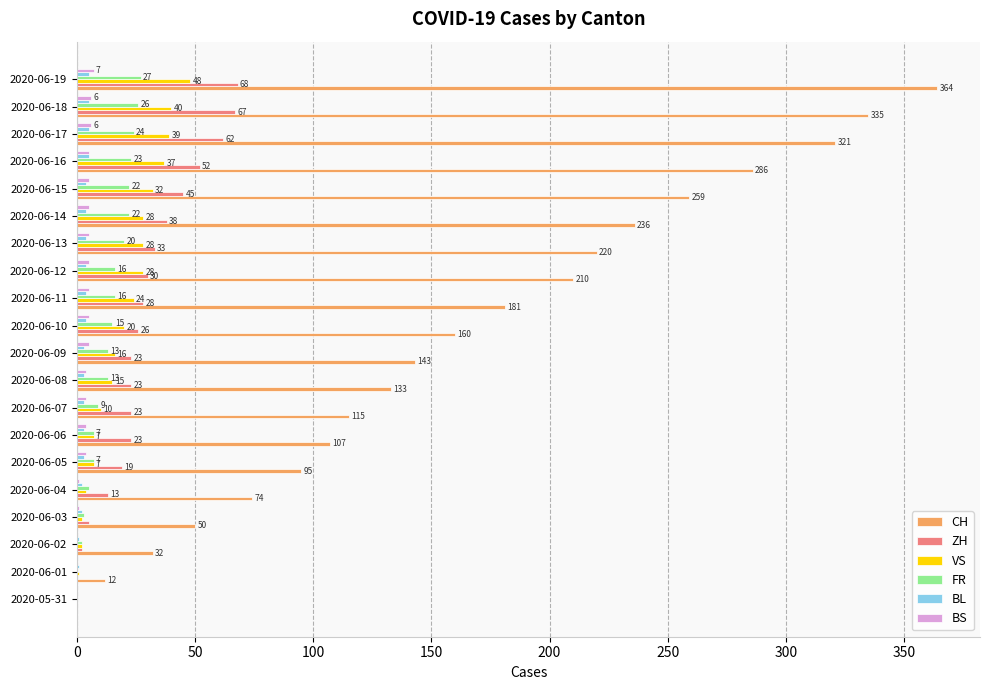

Between 2020-06-14 and 2020-06-18, which series saw the biggest shift?

CH